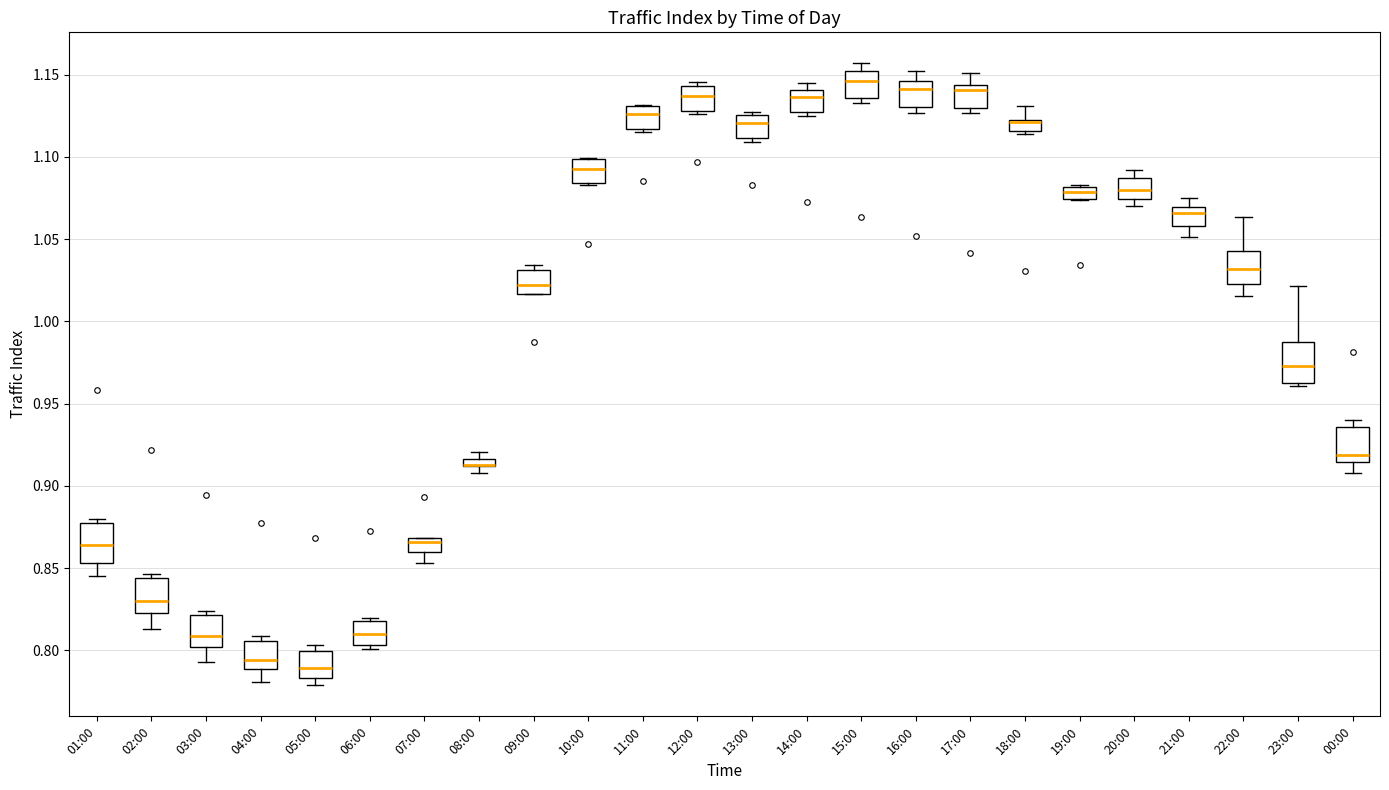

Where is the upper edge of the box for 10:00 on the y-axis? The values are not printed on the chart, so give them approximately, as read against the axis.

1.100